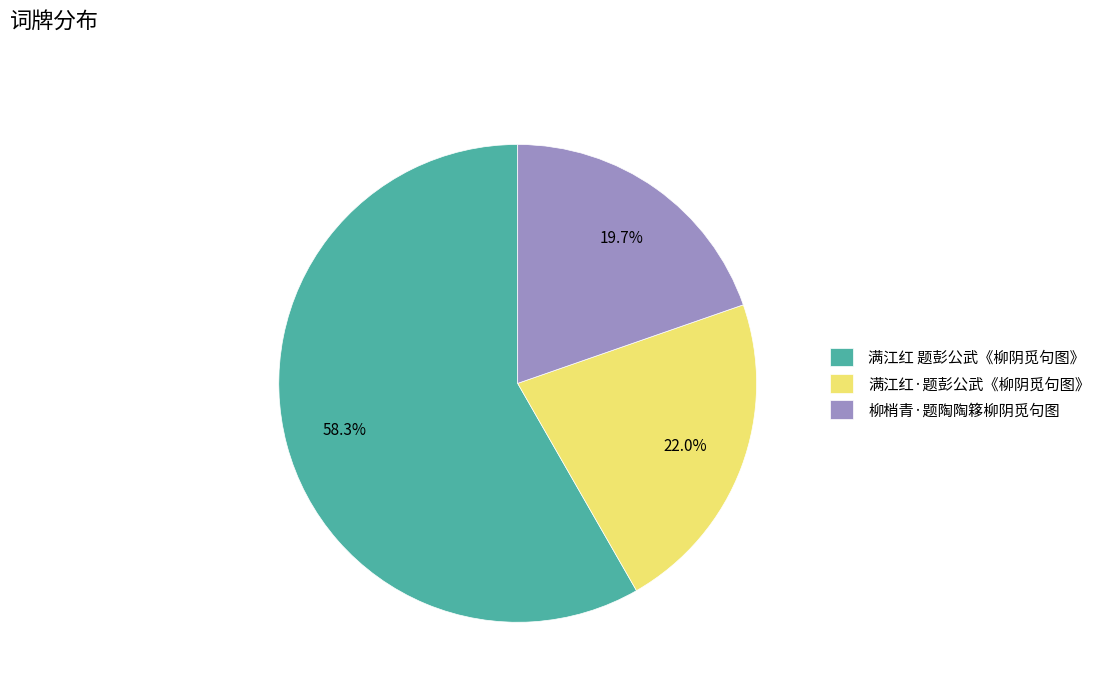

To the nearest percent, what percentage of the pie is 满江红·题彭公武《柳阴觅句图》?

22%